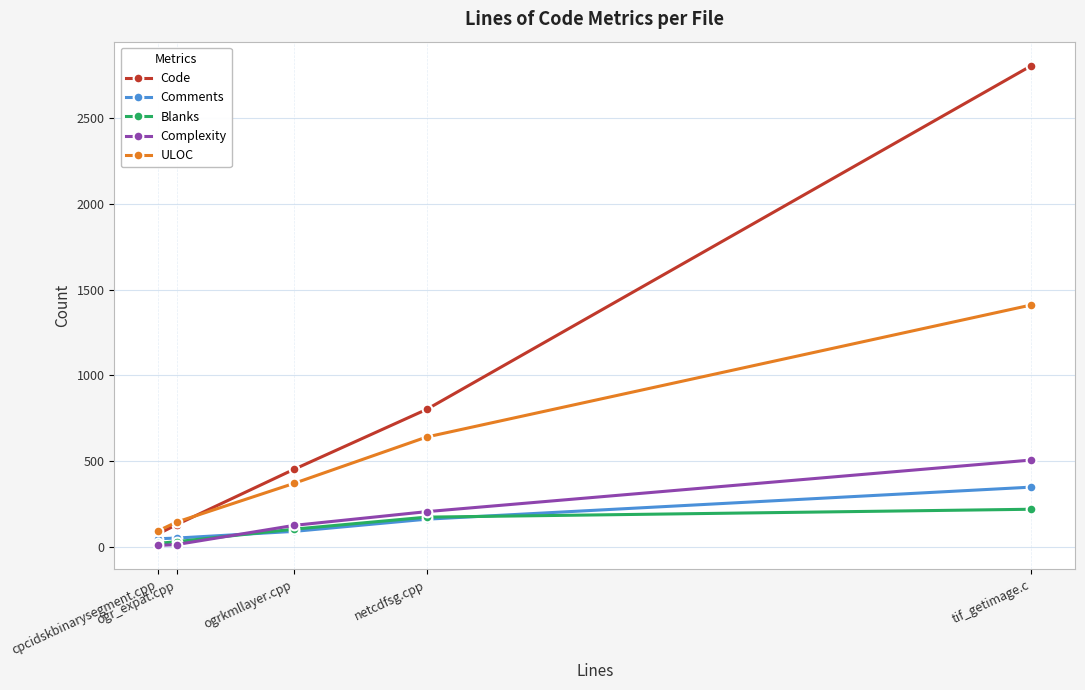

Which series has the widest spread of values?

Code